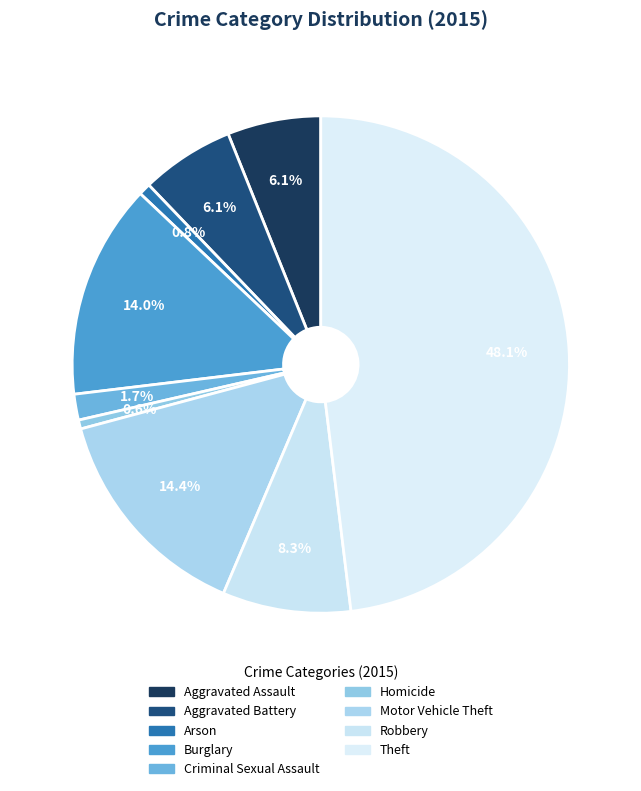

How many segments does this pie chart have?

9